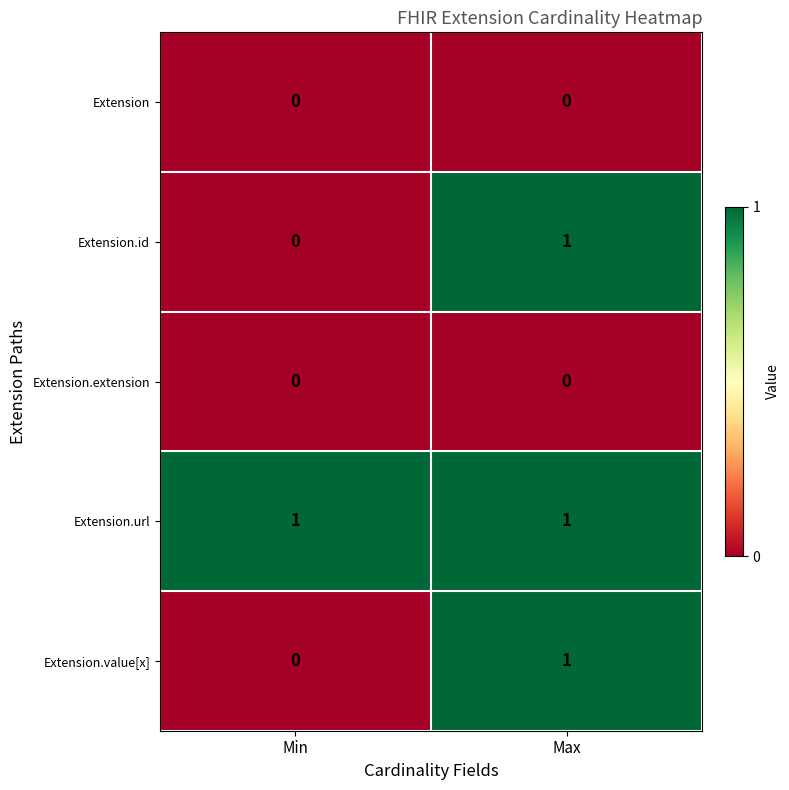

Where is Extension.id nearest to the value 0?

Min